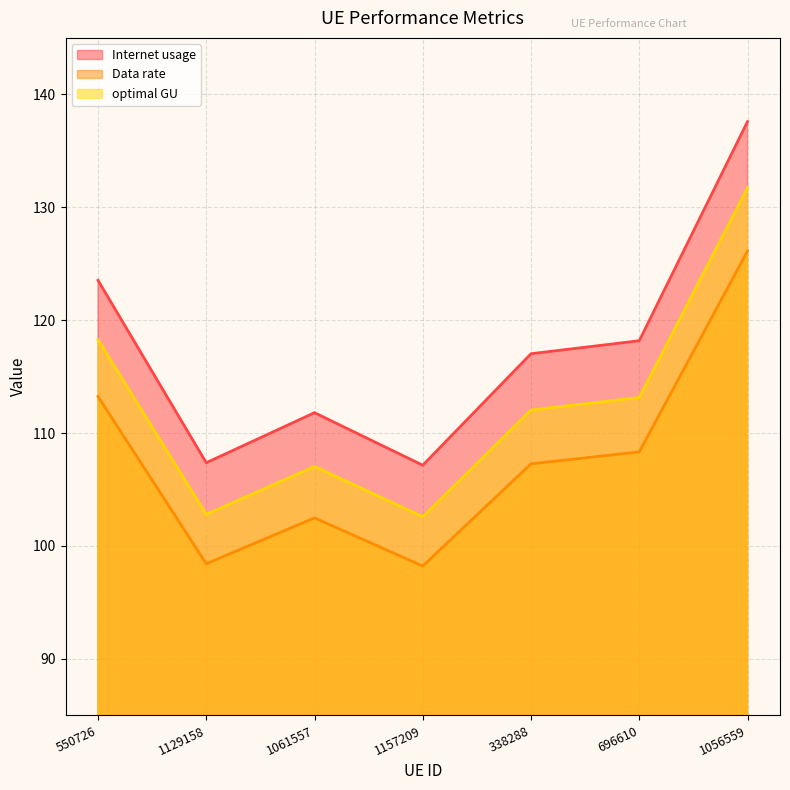

Between 1129158 and 1157209, which series saw the biggest shift?

Internet usage